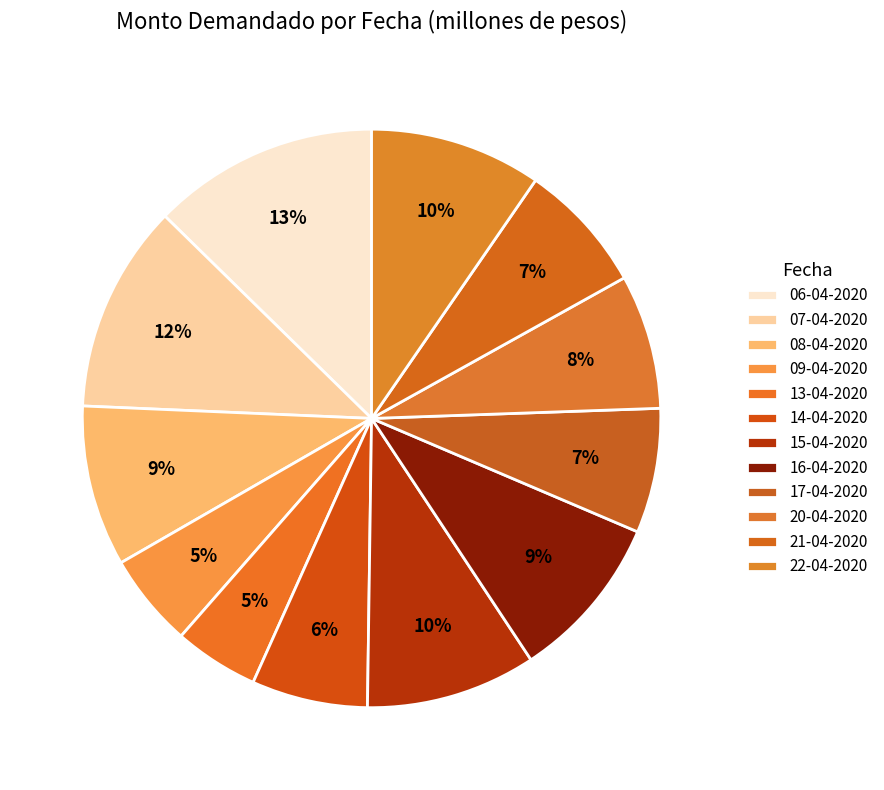

How many slices are in this pie chart?

12